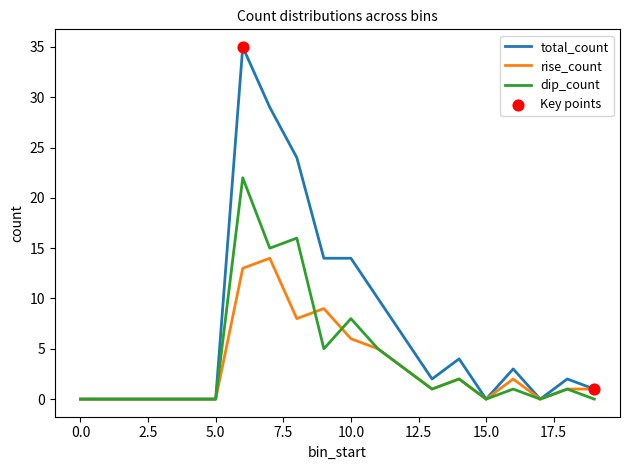

Which series has the widest spread of values?

total_count